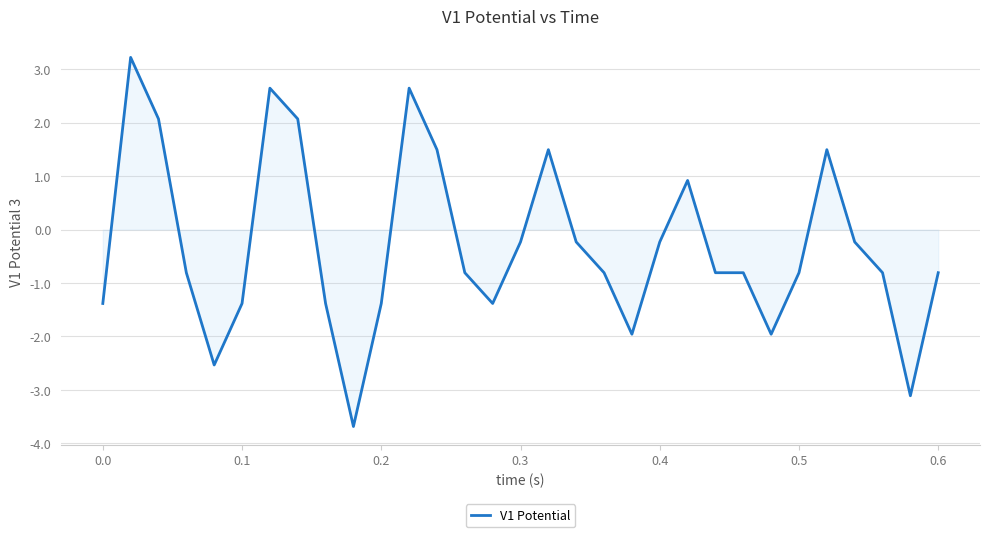

What is the difference between the maximum and minimum values?

6.9